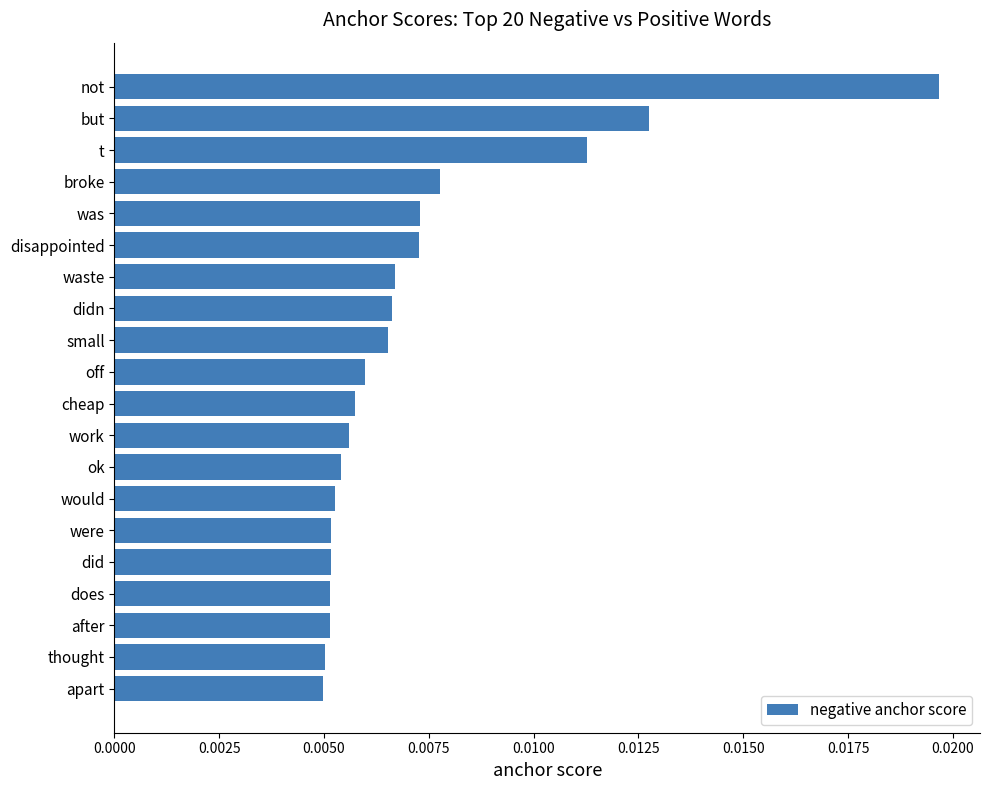

Count the values in the range 0 to 1.

20